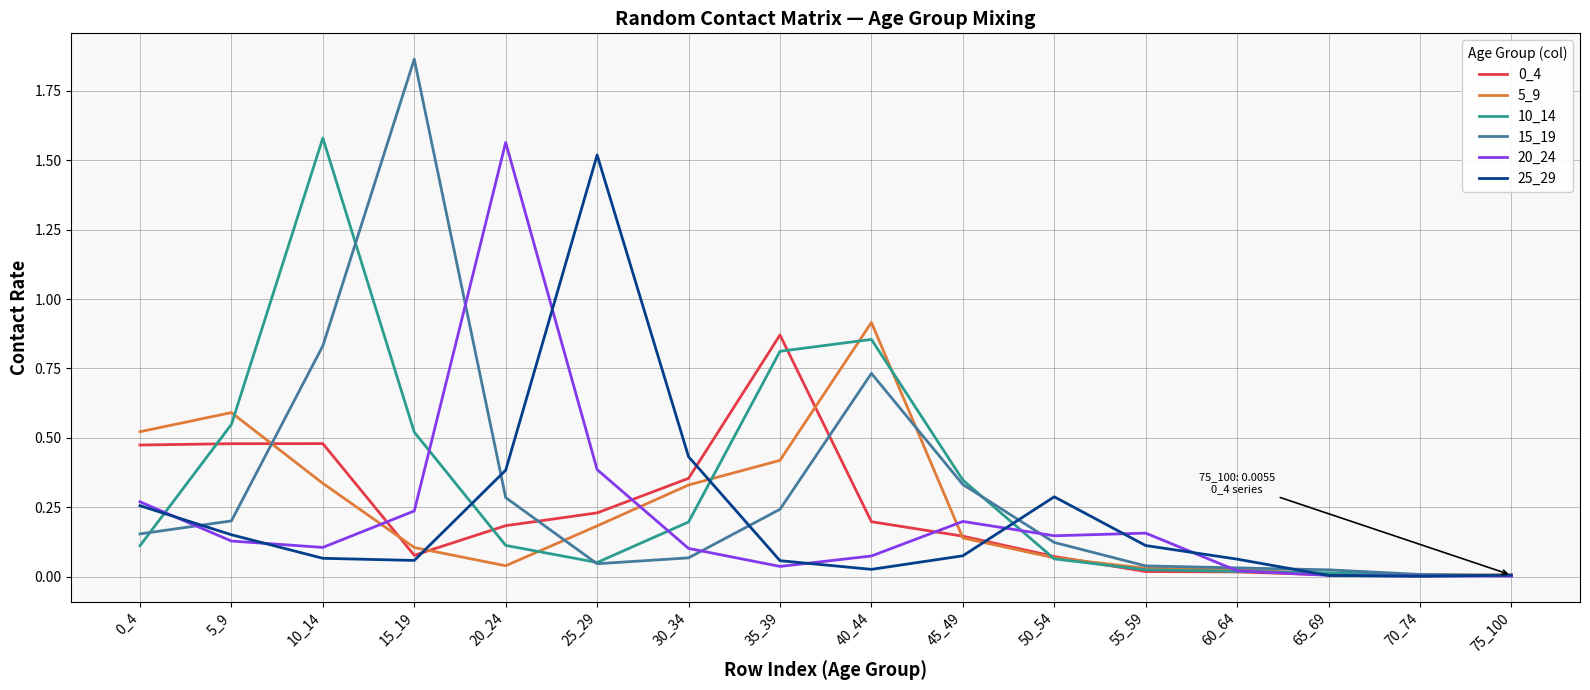

Which series has the largest total across all categories?

10_14